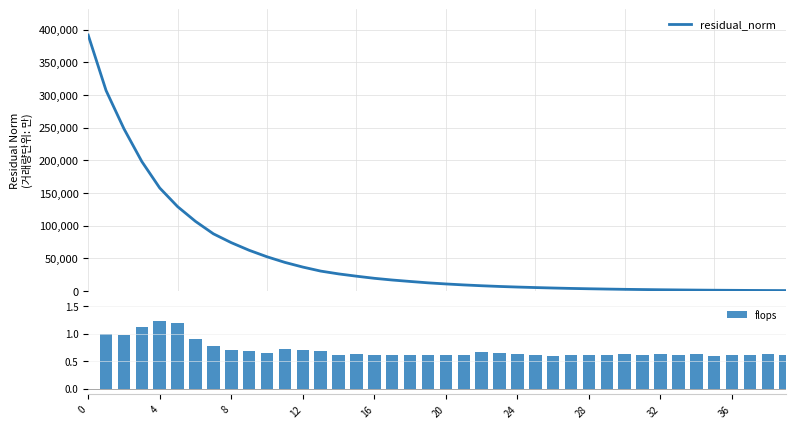

How many categories are shown in the chart?

40